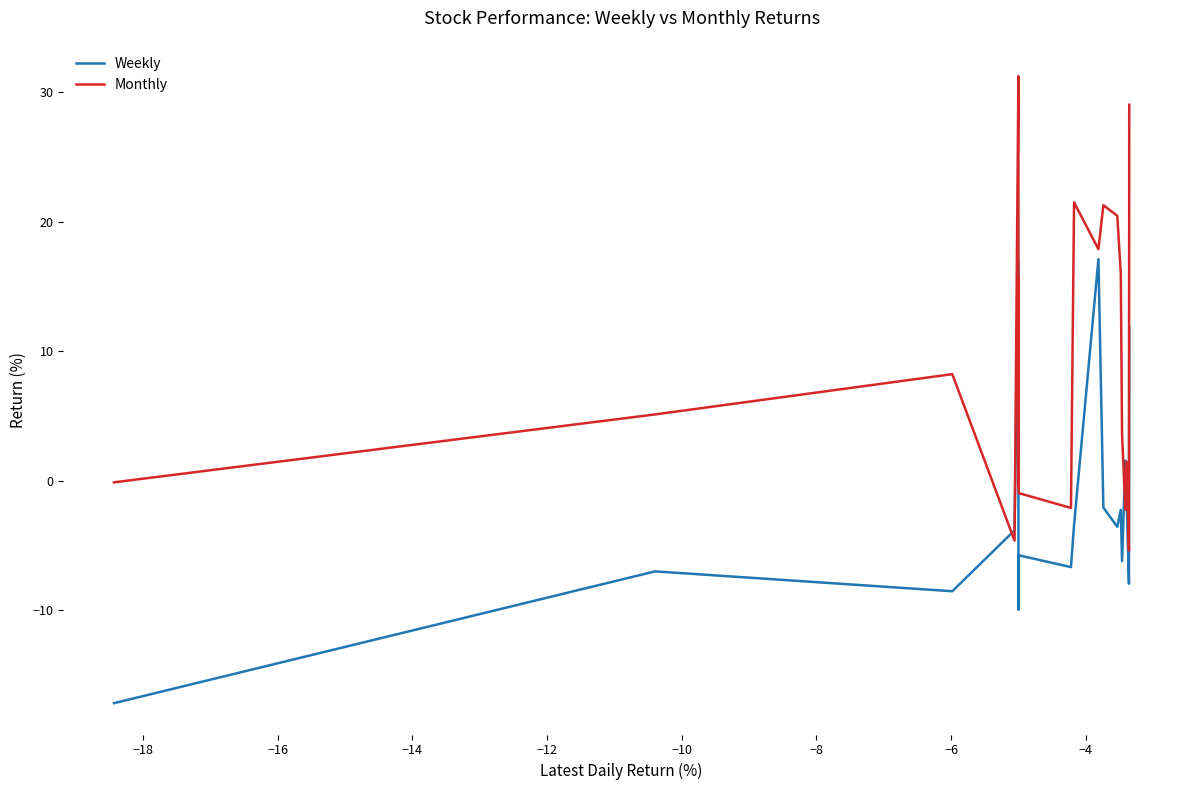

How many times do Weekly and Monthly cross each other?

4